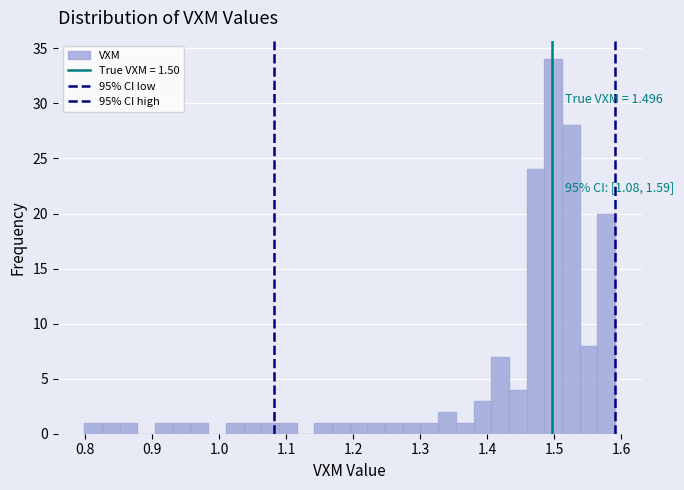

Read against the x-axis, roughly where is the centre of the tallest bar?

1.50